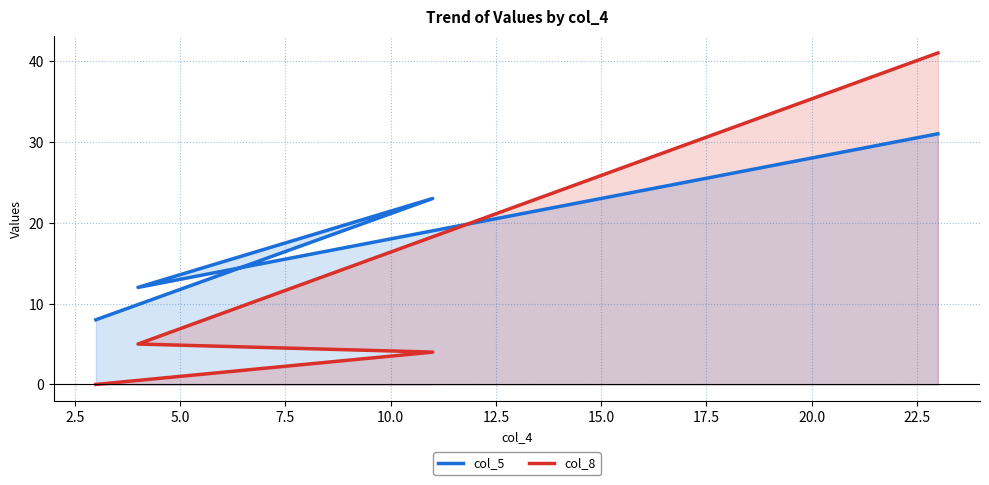

What is the maximum value shown in the chart?

41